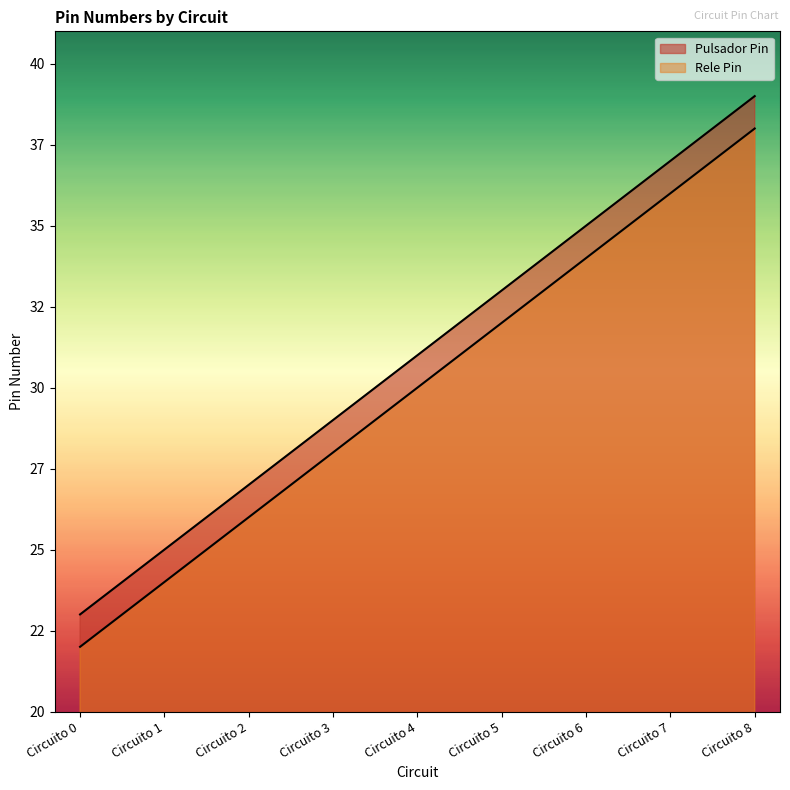

What is the maximum value for Rele Pin?

38